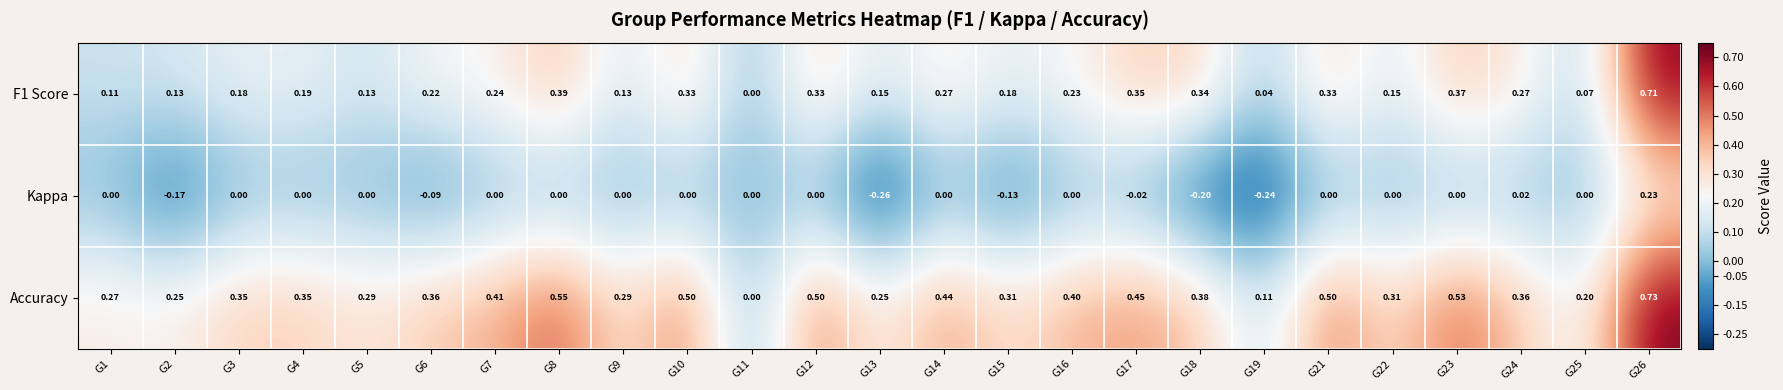

Rank the series by their maximum value, from highest to lowest.

Accuracy, F1 Score, Kappa